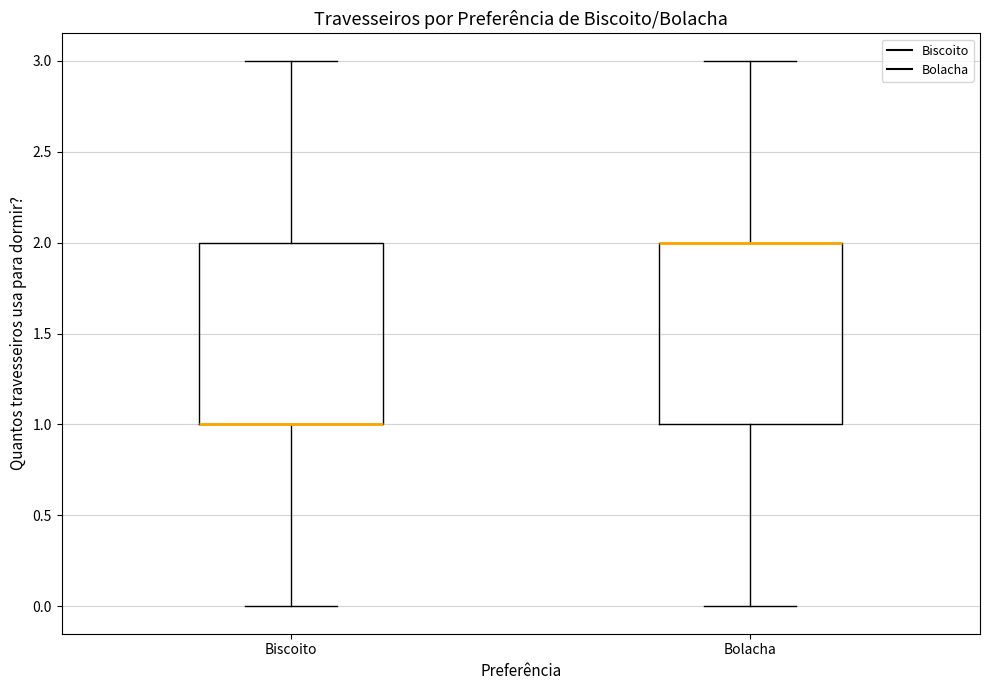

Where is the lower edge of the box for Biscoito on the y-axis? The values are not printed on the chart, so give them approximately, as read against the axis.

1